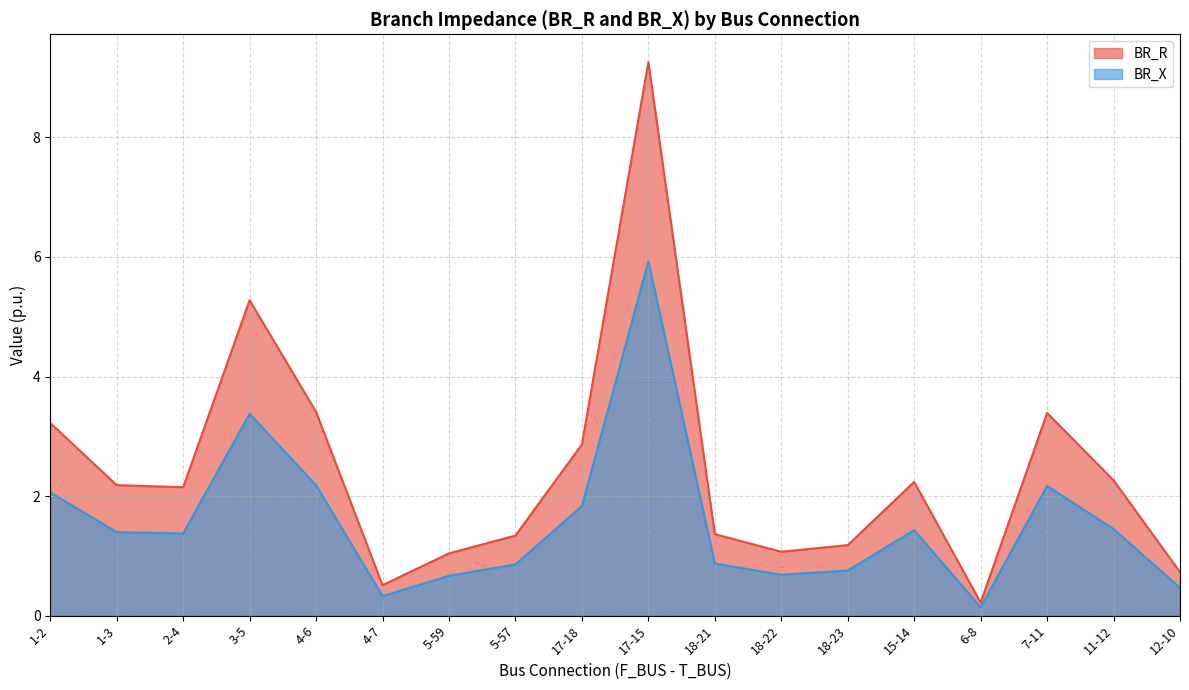

Does the chart have visible grid lines?

Yes